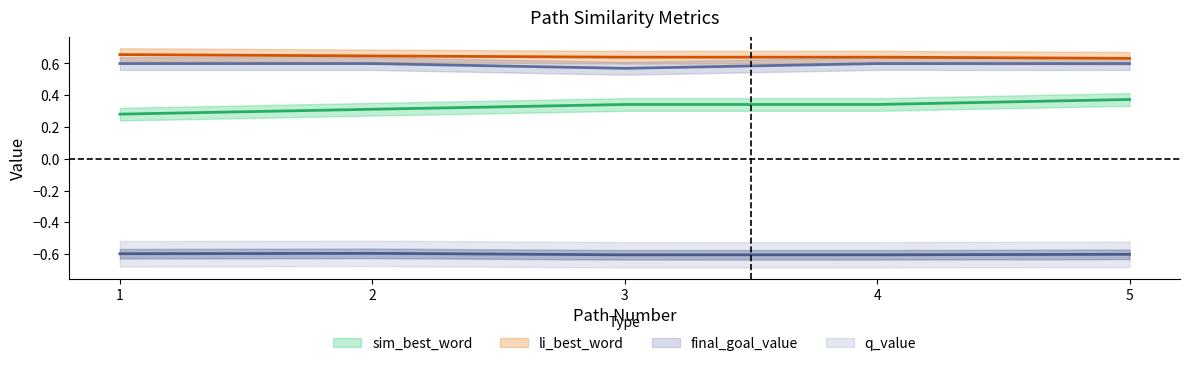

Which category has the lowest value across all series?

3